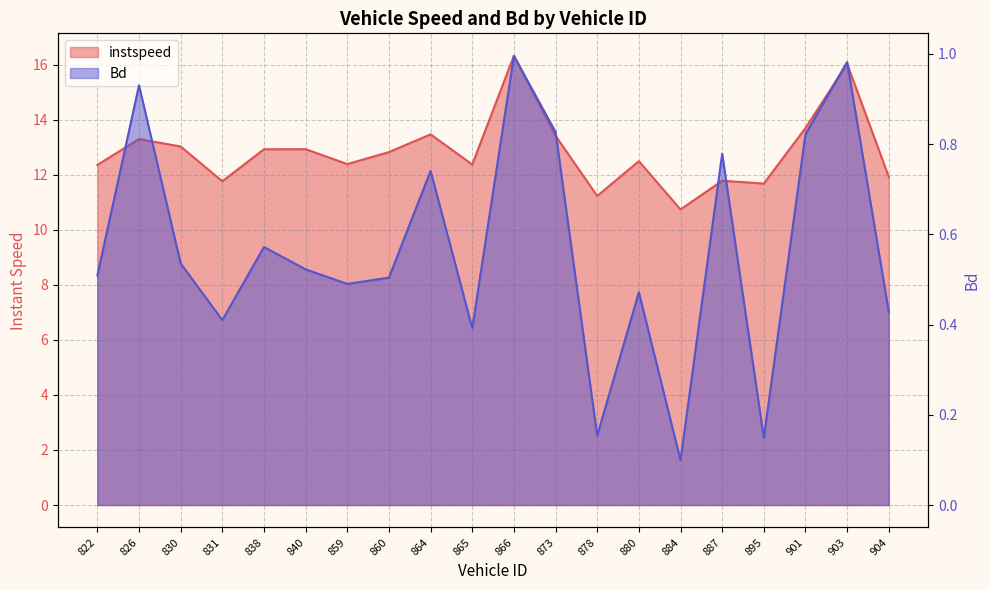

What is the sum of the instspeed values at 901 and 880?

26.2